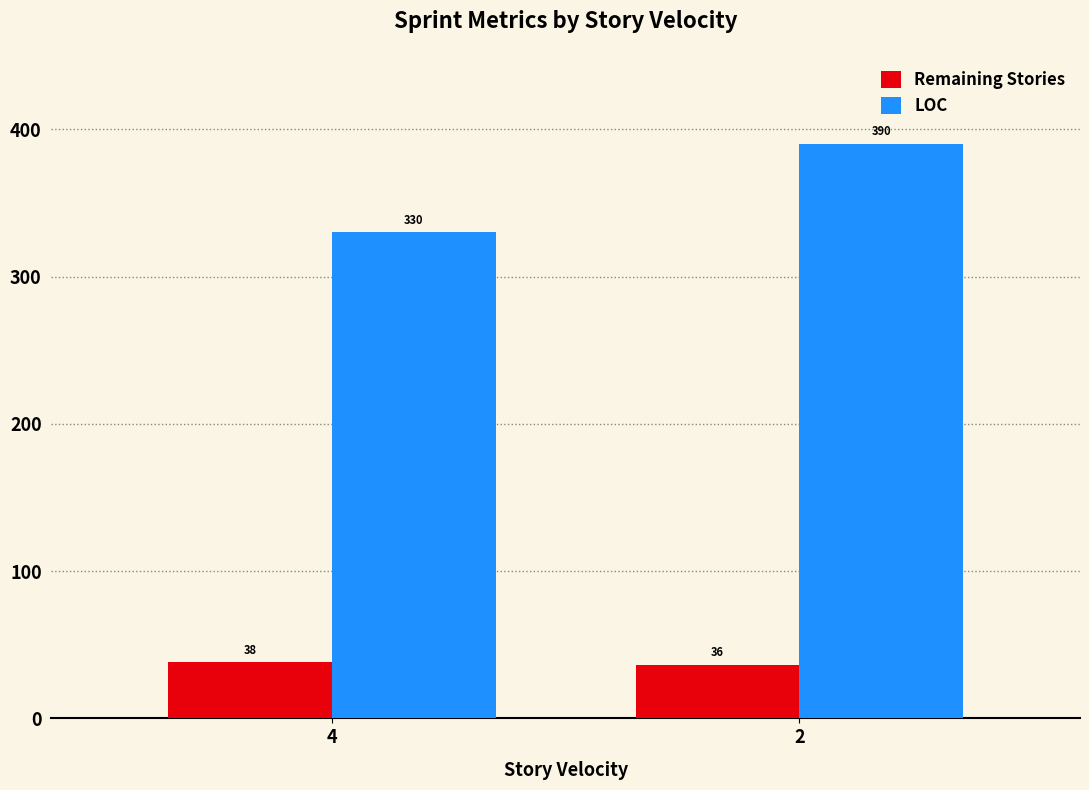

What are all the series names shown in the legend?

Remaining Stories, LOC